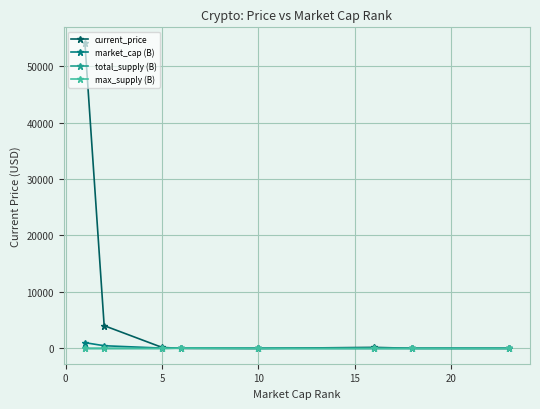

True or false: current_price has more than 0 points higher than both neighbors.

True